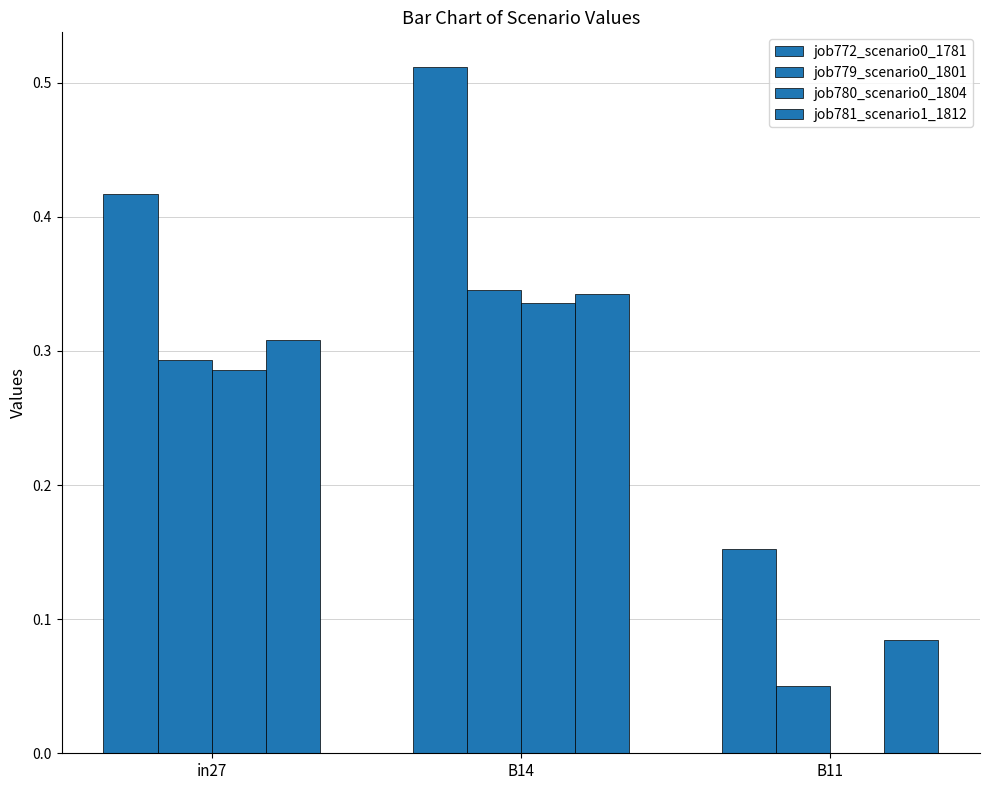

Where is job780_scenario0_1804 nearest to the value 0?

B11